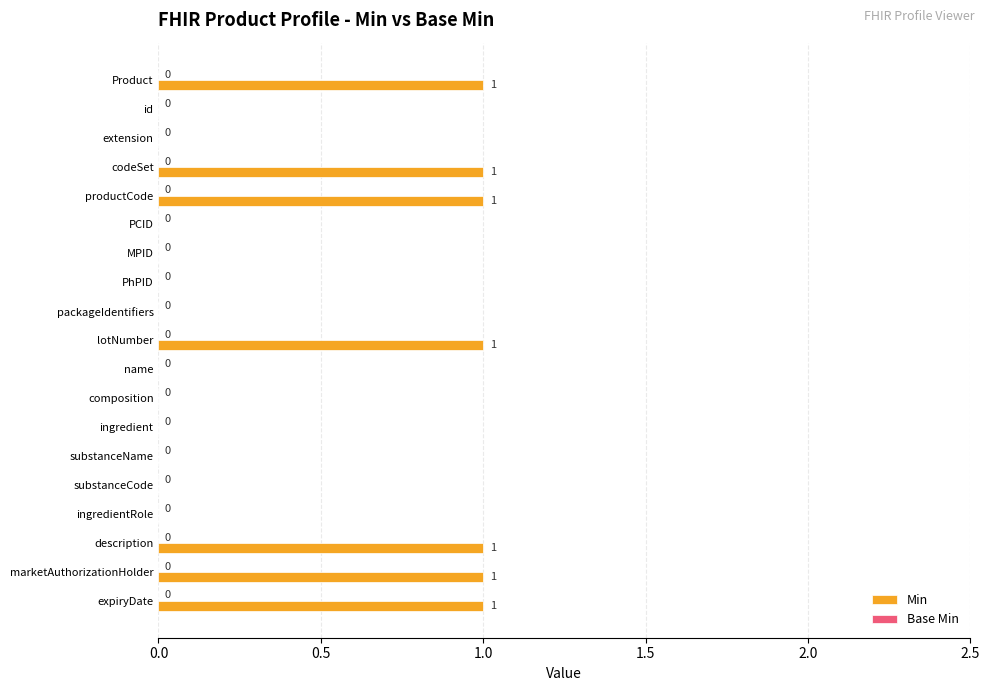

What is the sum of all values?

7